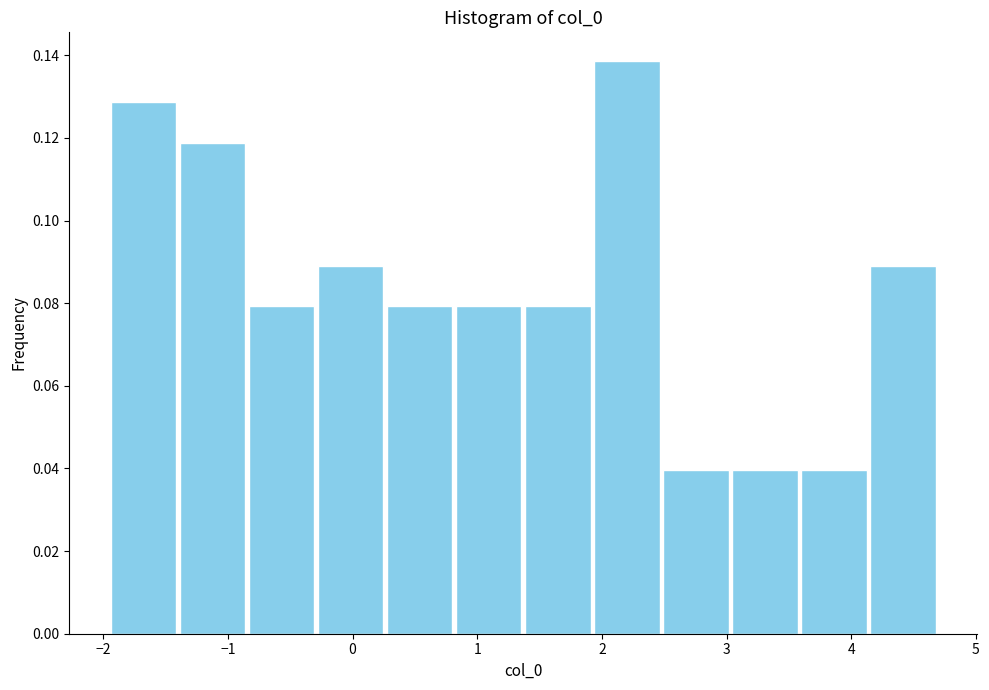

Reading left to right, transcribe this chart: for each bar, give the range it covers on the x-axis and its height. Neither the bar edges nor the heights are printed on the chart, so give them approximately, as read against the axes.

-2.0 to -1.4: 0.128
-1.4 to -0.8: 0.118
-0.8 to -0.3: 0.080
-0.3 to 0.3: 0.090
0.3 to 0.8: 0.080
0.8 to 1.4: 0.080
1.4 to 1.9: 0.080
1.9 to 2.5: 0.138
2.5 to 3.0: 0.040
3.0 to 3.6: 0.040
3.6 to 4.1: 0.040
4.1 to 4.7: 0.090